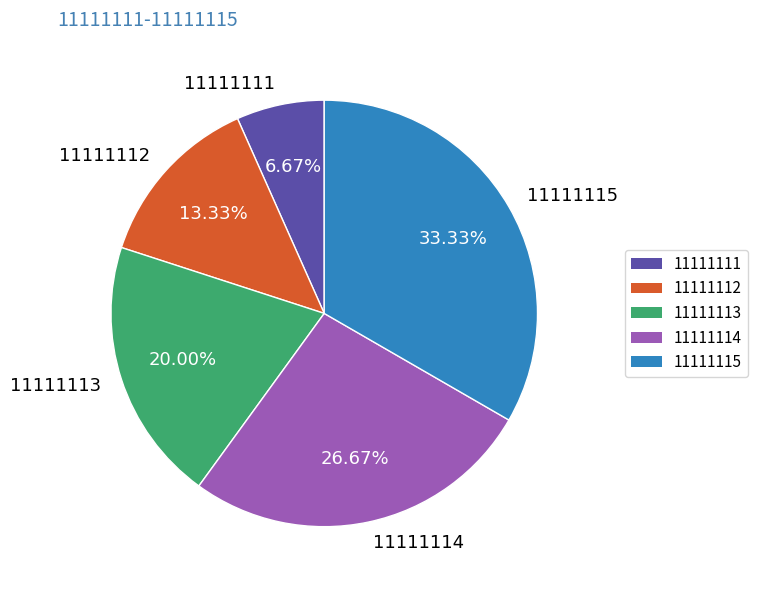

Is 11111111 the majority of the pie?

No